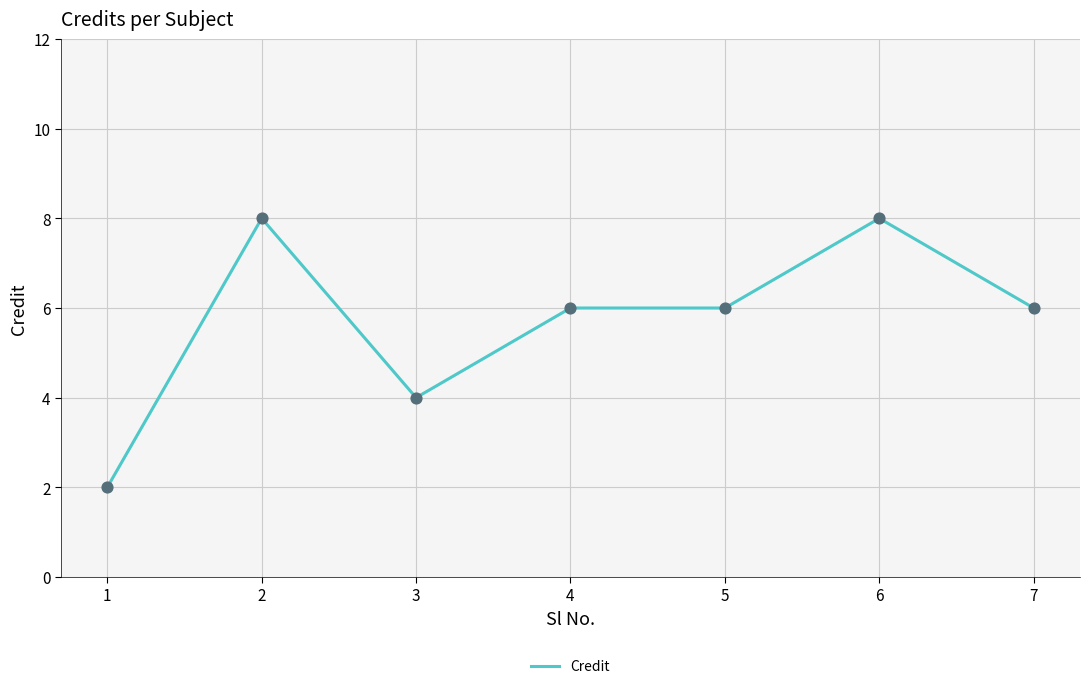

The chart shows a value of 6 at 5. True or false?

True